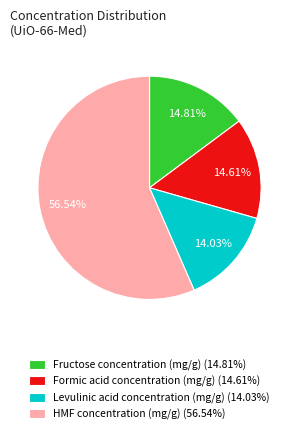

To the nearest percent, what is the average slice percentage?

25%